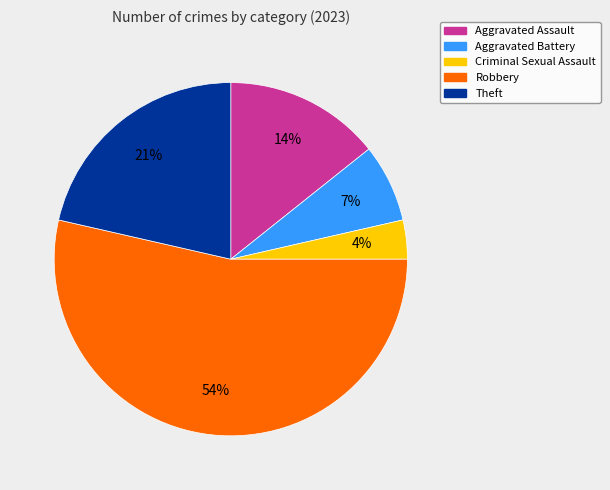

The Aggravated Assault slice represents 22% of the pie. True or false?

False